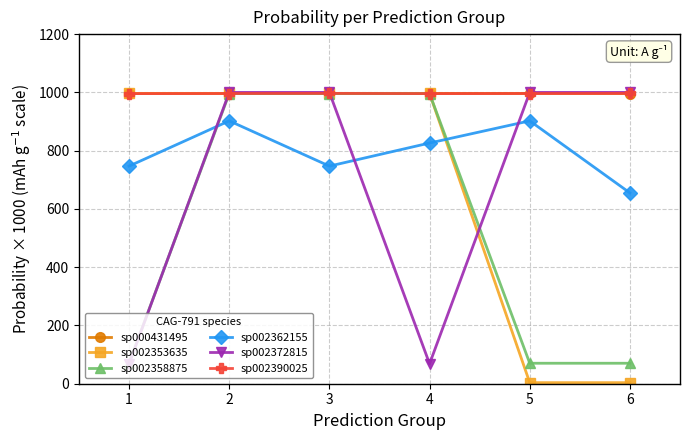

How many values in the sp000431495 series exceed 996?

5